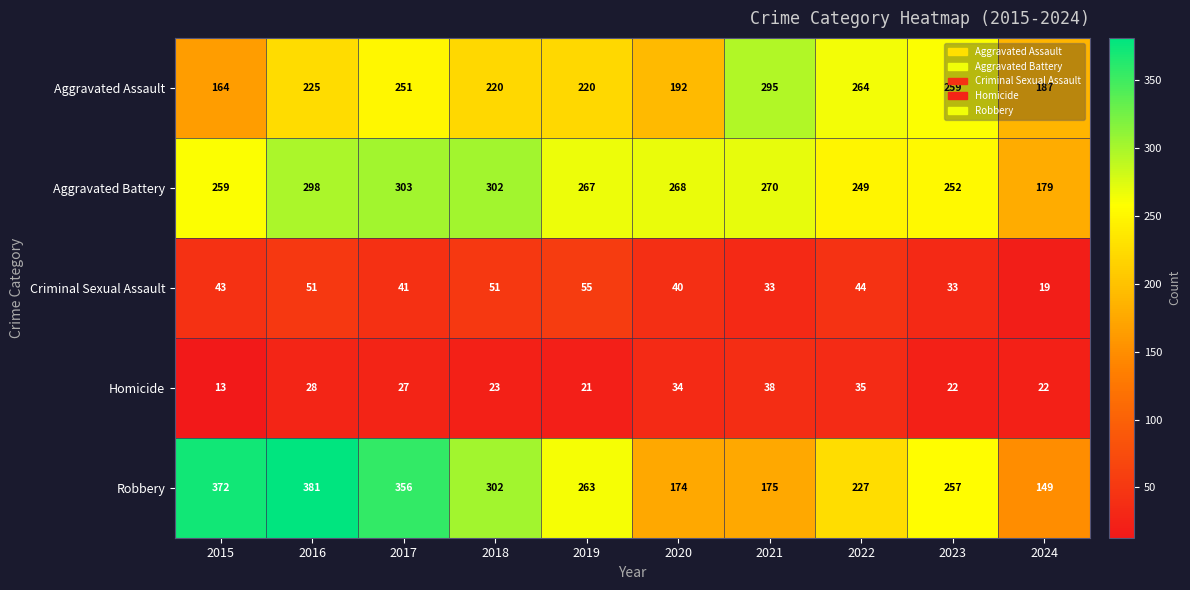

Rank the categories by Robbery value from highest to lowest.

2016, 2015, 2017, 2018, 2019, 2023, 2022, 2021, 2020, 2024